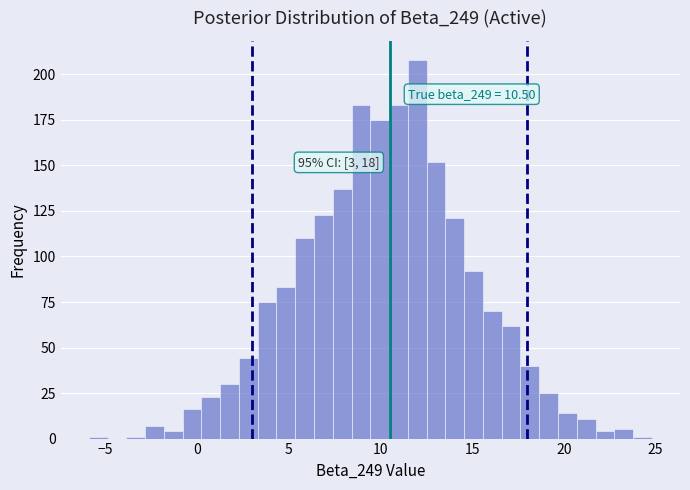

Read against the x-axis, roughly where is the centre of the tallest bar?

12.0